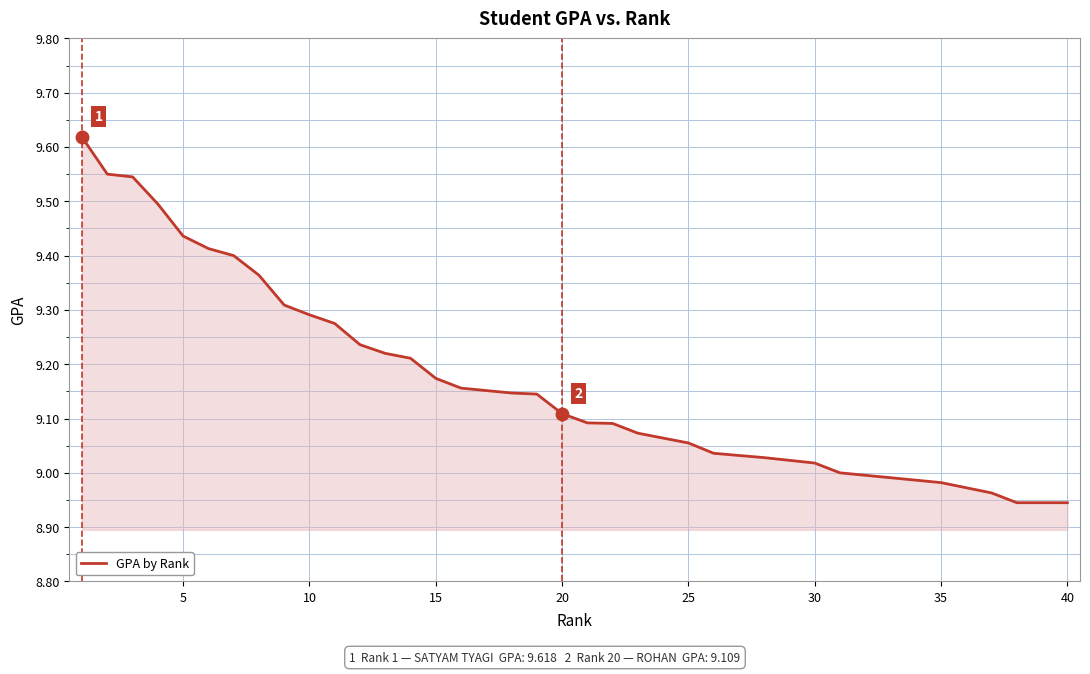

True or false: the data shows 14.9 at 20.

False